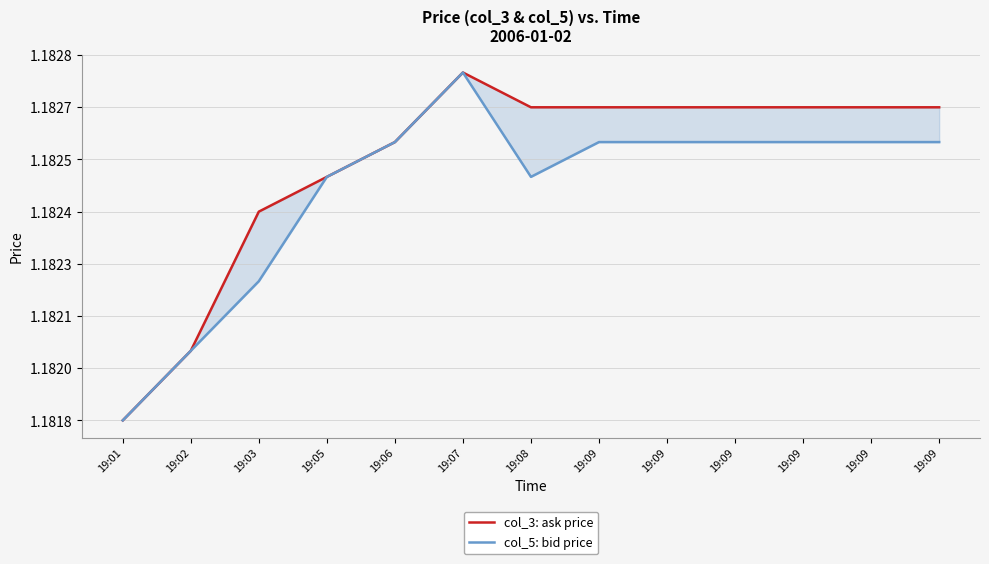

Which series has the largest total across all categories?

col_3: ask price